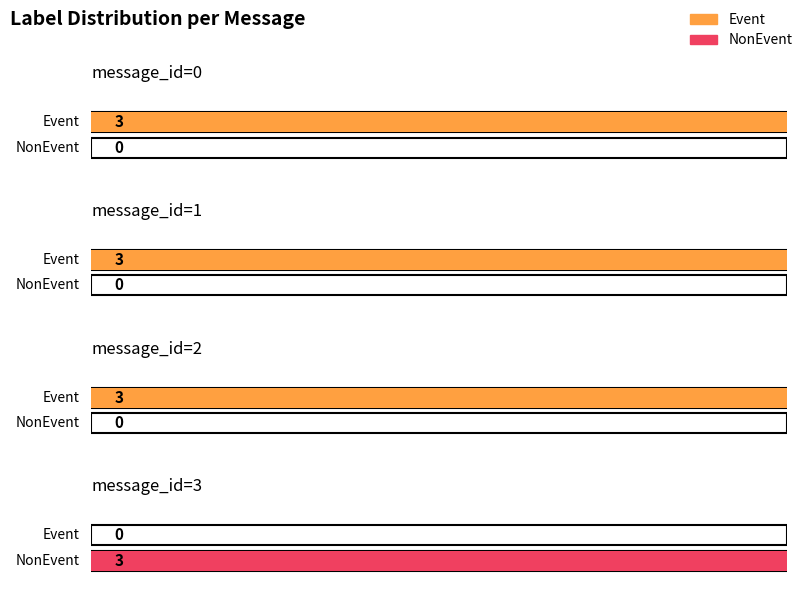

What value does the Event series have at message_id=2?

3